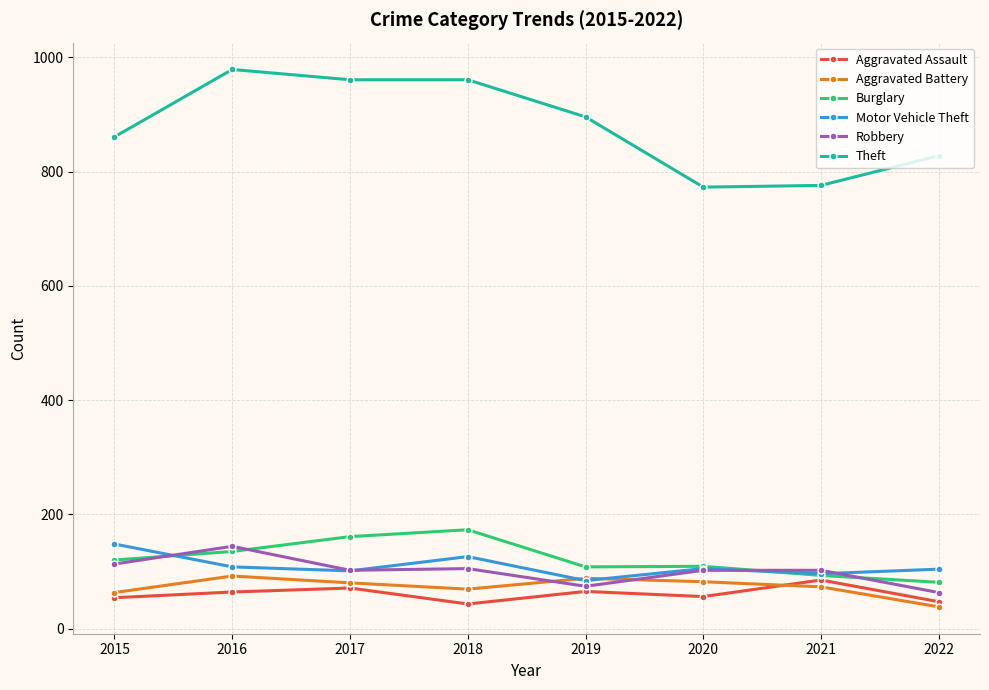

What is the minimum value shown in the chart?

38